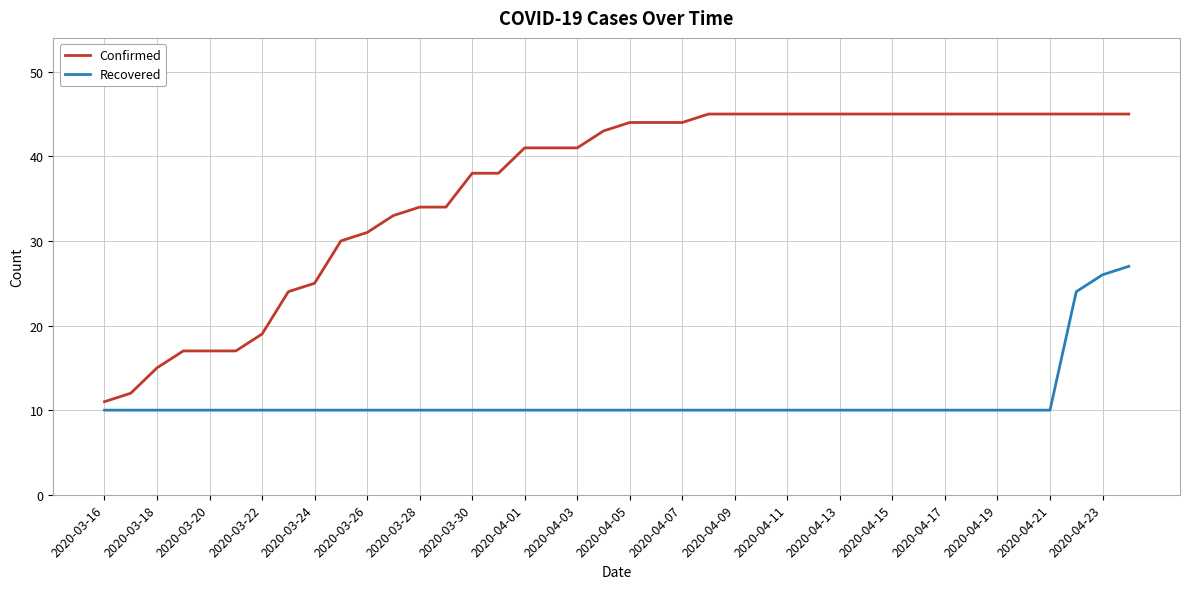

True or false: Confirmed and Recovered intersect in this chart.

False